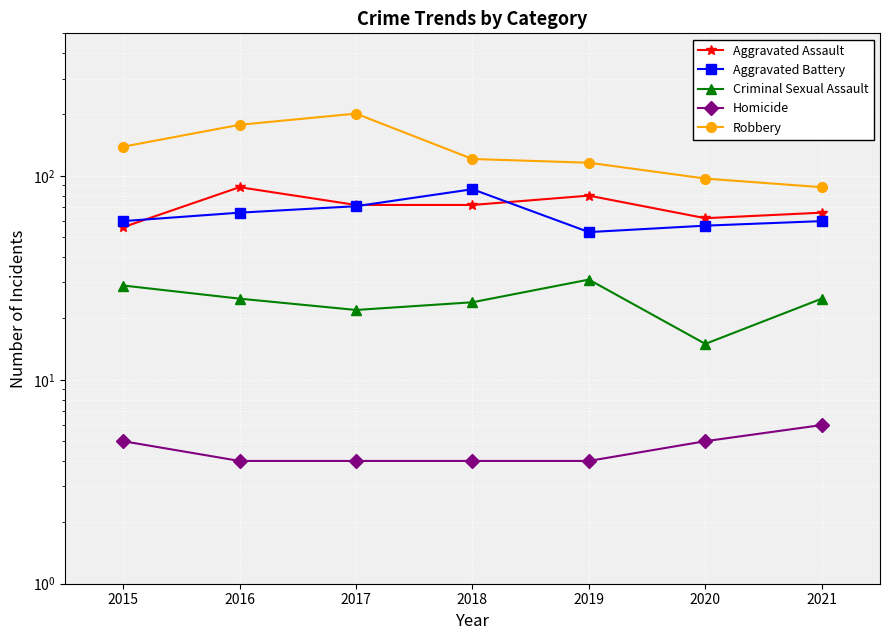

Is the value of Aggravated Battery at 2017 greater than the value of Aggravated Assault at 2019?

No